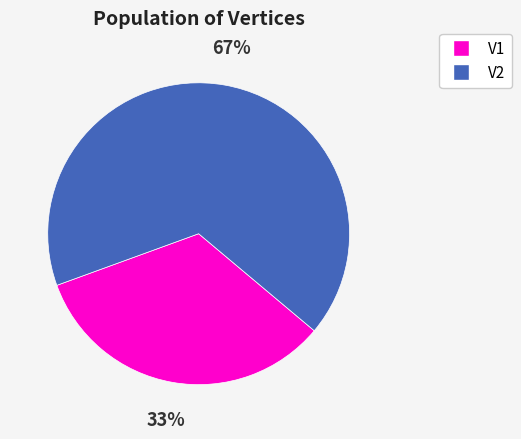

To the nearest percent, what is the average slice percentage?

50%